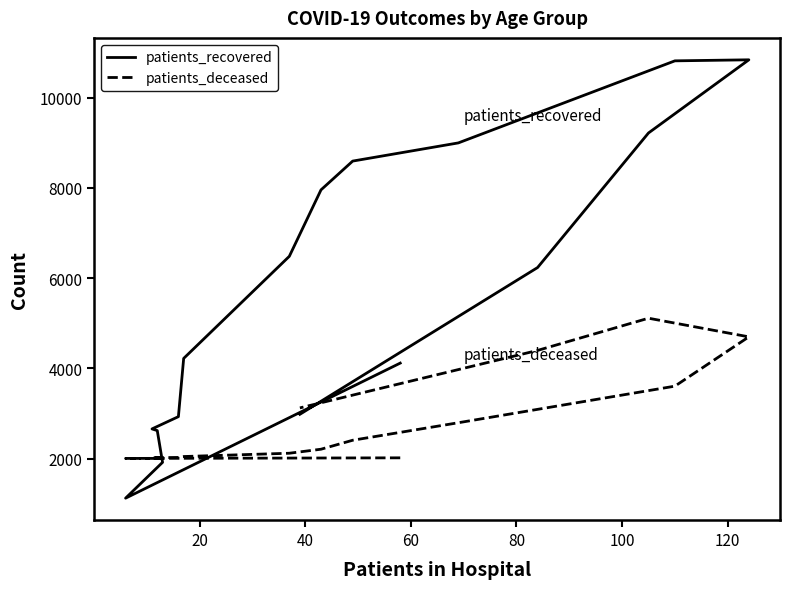

True or false: patients_deceased has more than 1 points higher than both neighbors.

False